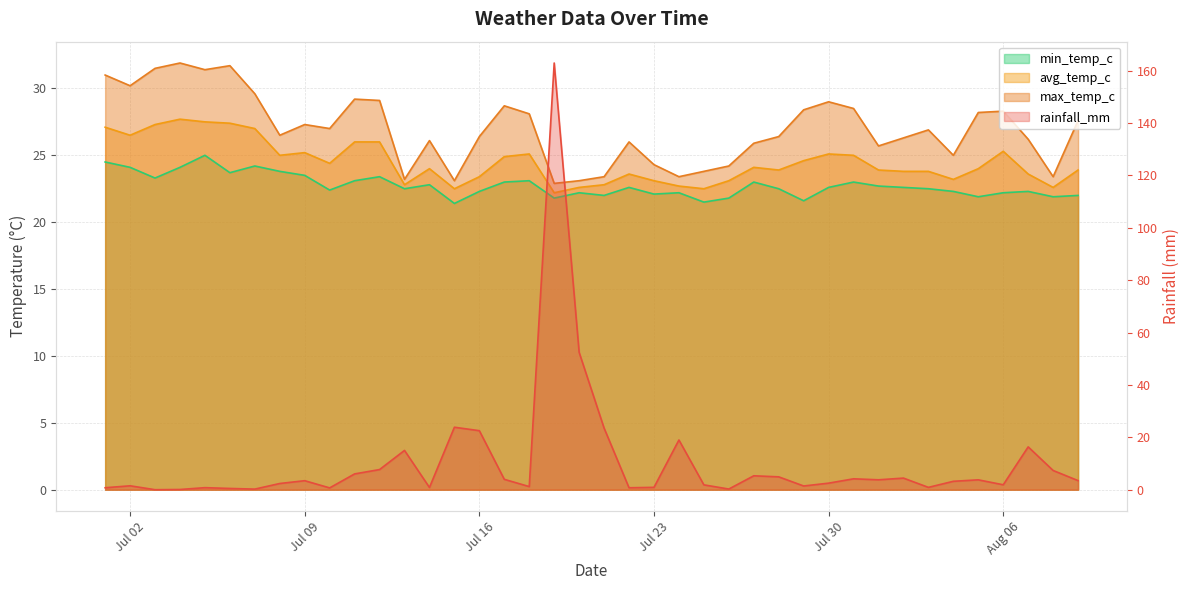

Reading left to right, what are all the values shown in this chart?

rainfall_mm: 0.8	1.5	0.0	0.1	0.8	0.5	0.2	2.4	3.4	0.7	6.0	7.7	15.0	0.8	23.9	22.5	4.0	1.2	162.9	52.4	23.5	0.7	0.9	19.0	1.9	0.2	5.3	4.9	1.4	2.5	4.2	3.8	4.4	0.9	3.2	3.8	1.9	16.4	7.3	3.5
min_temp_c: 24.5	24.1	23.3	24.1	25.0	23.7	24.2	23.8	23.5	22.4	23.1	23.4	22.5	22.8	21.4	22.3	23.0	23.1	21.8	22.2	22.0	22.6	22.1	22.2	21.5	21.8	23.0	22.5	21.6	22.6	23.0	22.7	22.6	22.5	22.3	21.9	22.2	22.3	21.9	22.0
avg_temp_c: 27.1	26.5	27.3	27.7	27.5	27.4	27.0	25.0	25.2	24.4	26.0	26.0	22.8	24.0	22.5	23.4	24.9	25.1	22.2	22.6	22.8	23.6	23.1	22.7	22.5	23.1	24.1	23.9	24.6	25.1	25.0	23.9	23.8	23.8	23.2	24.0	25.3	23.6	22.6	23.9
max_temp_c: 31.0	30.2	31.5	31.9	31.4	31.7	29.6	26.5	27.3	27.0	29.2	29.1	23.2	26.1	23.1	26.4	28.7	28.1	22.9	23.1	23.4	26.0	24.3	23.4	23.8	24.2	25.9	26.4	28.4	29.0	28.5	25.7	26.3	26.9	25.0	28.2	28.3	26.2	23.4	27.6